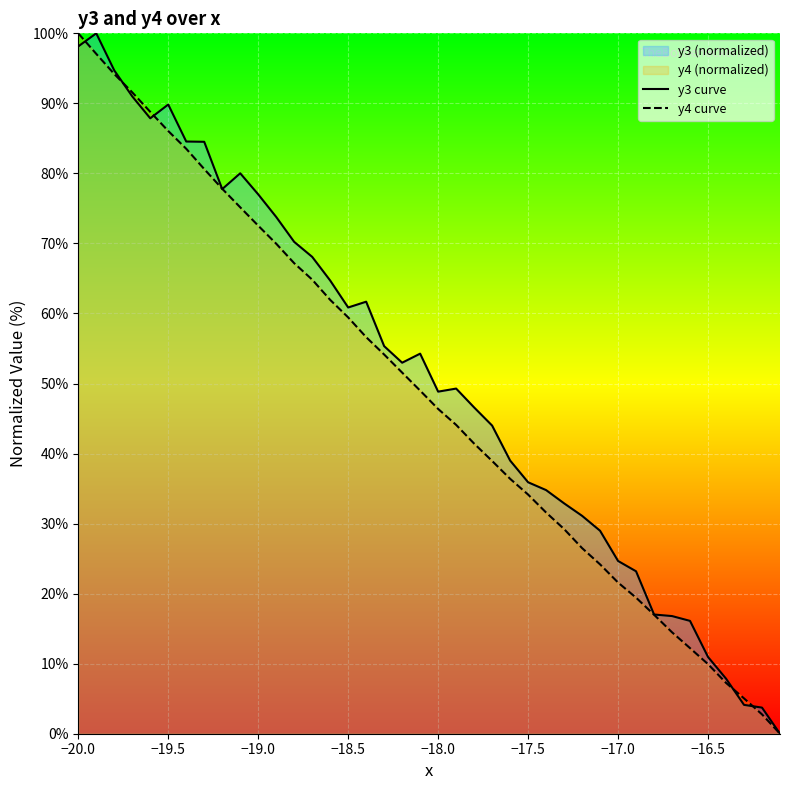

True or false: y4 curve has more than 1 points higher than both neighbors.

False